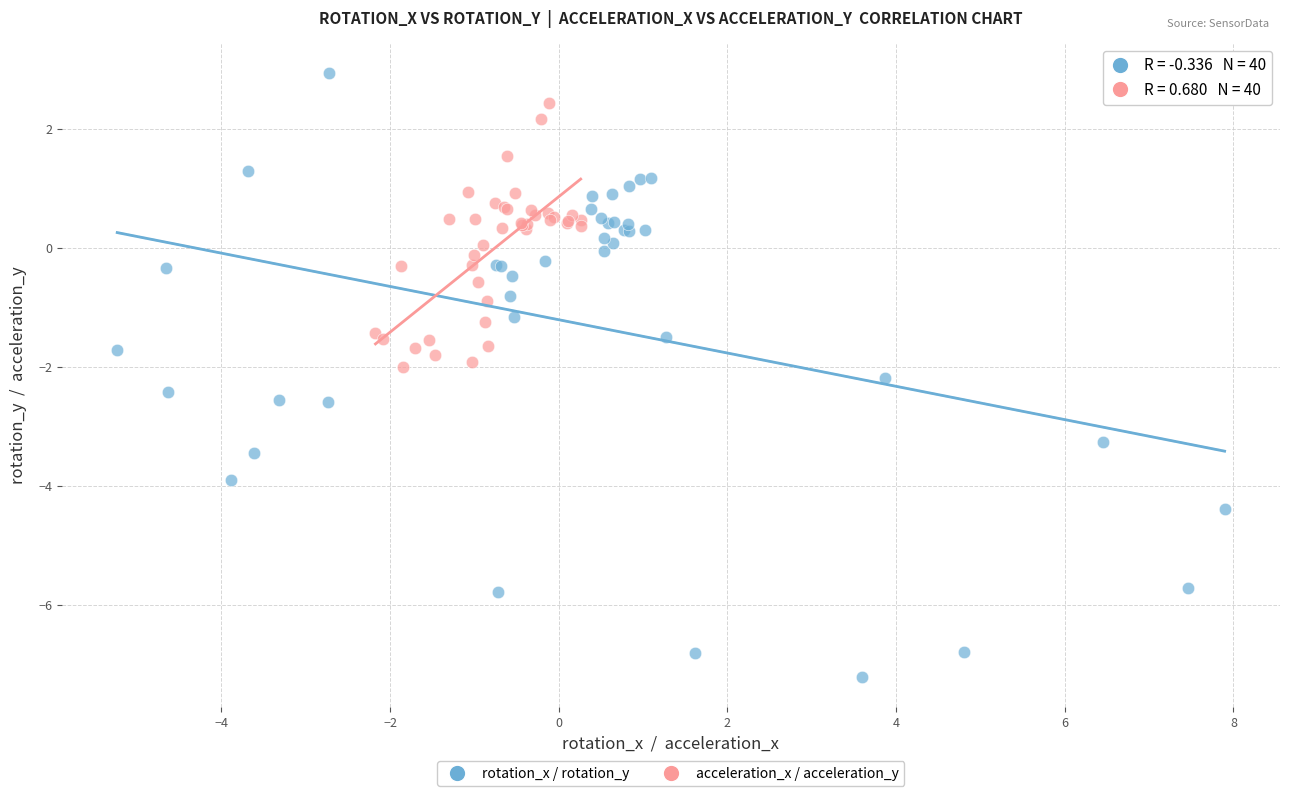

Which series reaches the maximum Y coordinate?

rotation_x / rotation_y